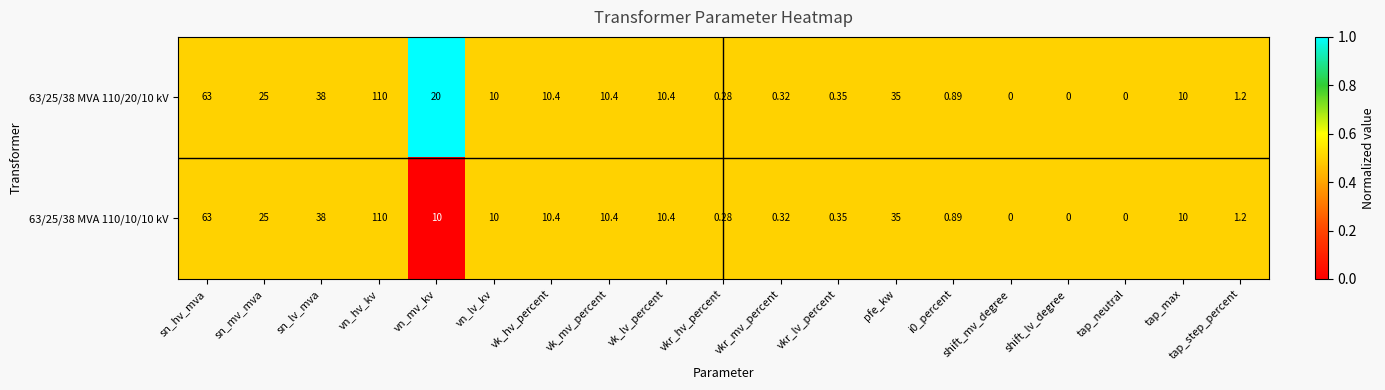

At which label does 63/25/38 MVA 110/20/10 kV reach its peak?

vn_hv_kv